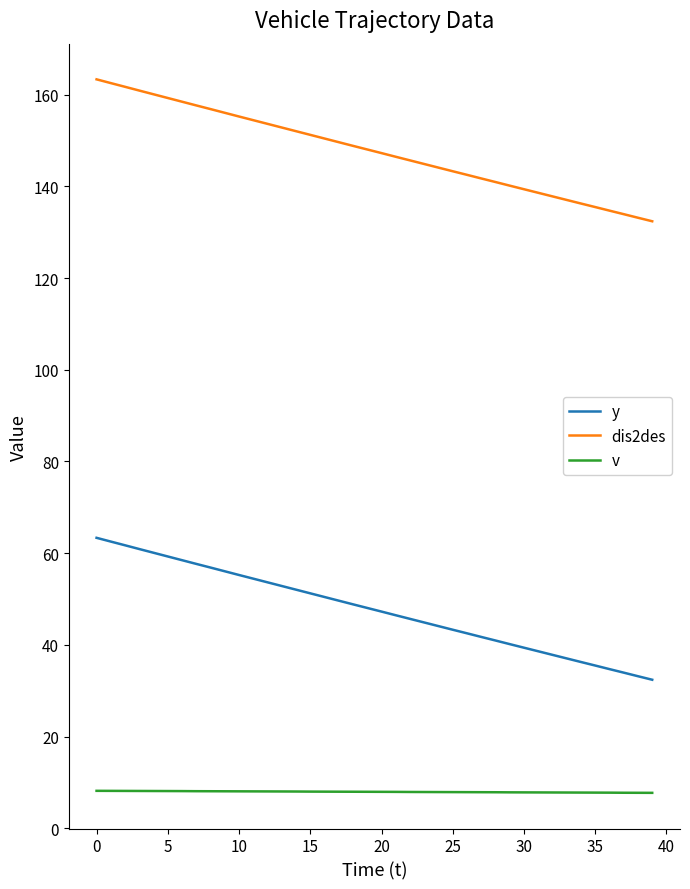

Rank the series by their average value, from lowest to highest.

v, y, dis2des